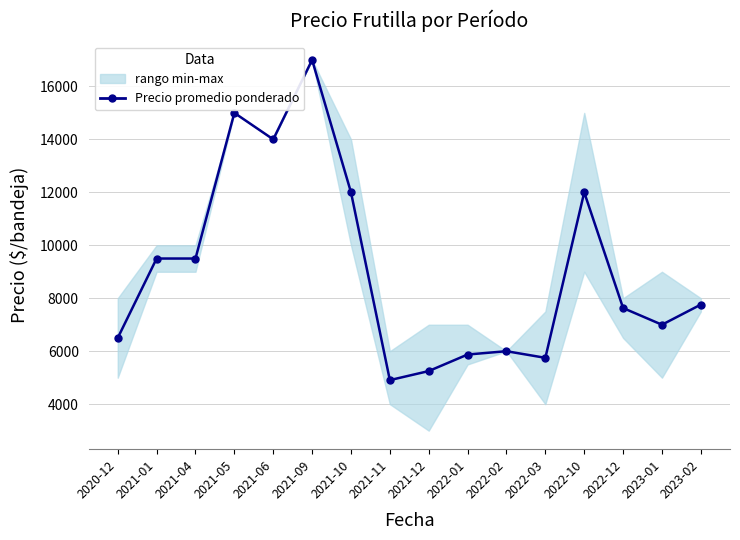

The value at 2021-09 is 4060. True or false?

False